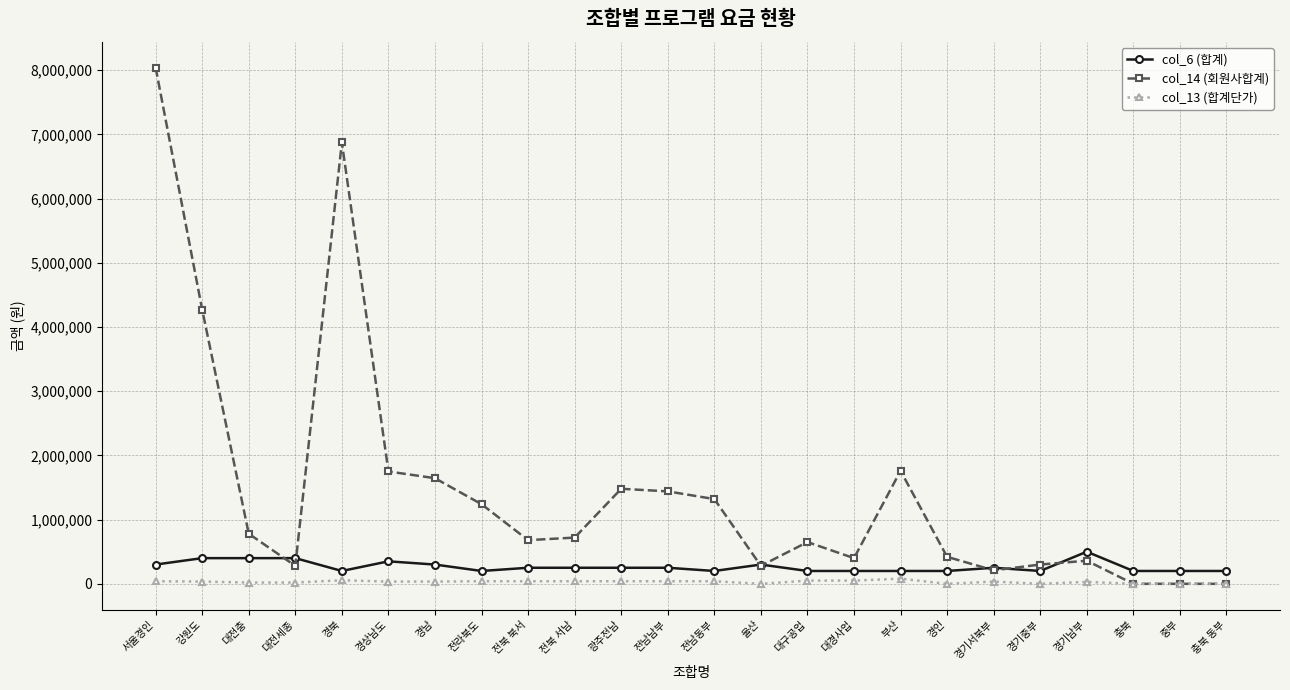

True or false: col_14 (회원사합계) has more than 1 points higher than both neighbors.

True